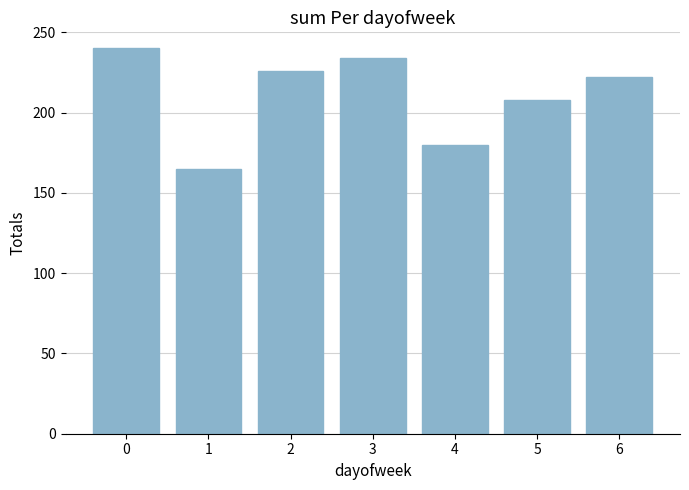

Are the bars horizontal?

No